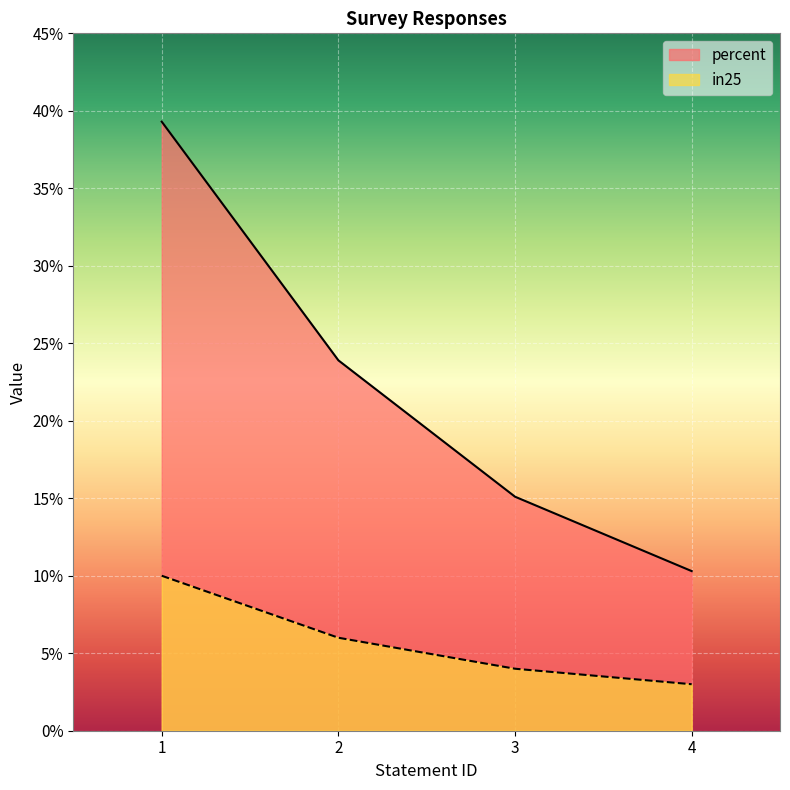

What is the lowest value of the in25 series?

3.0